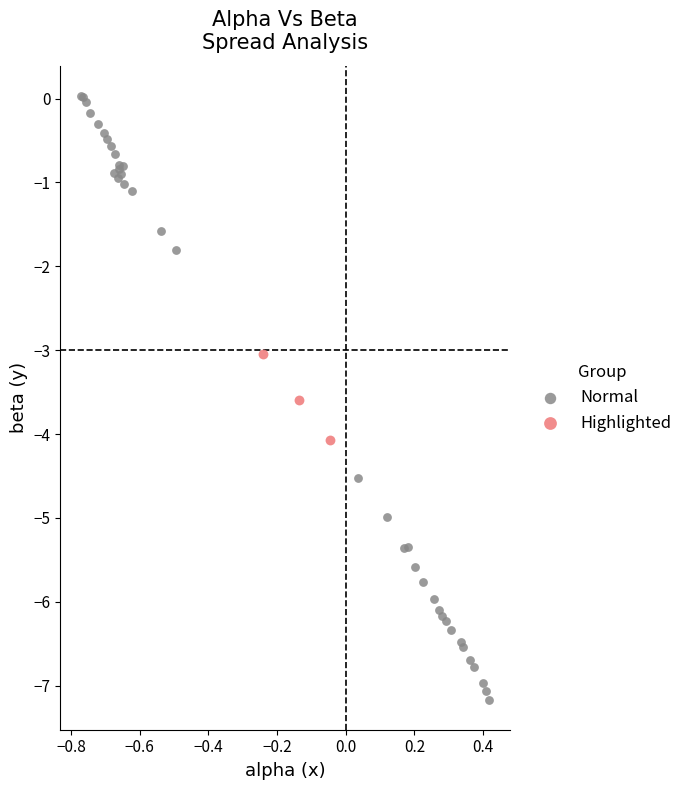

Which series contains the lowest Y value?

Normal